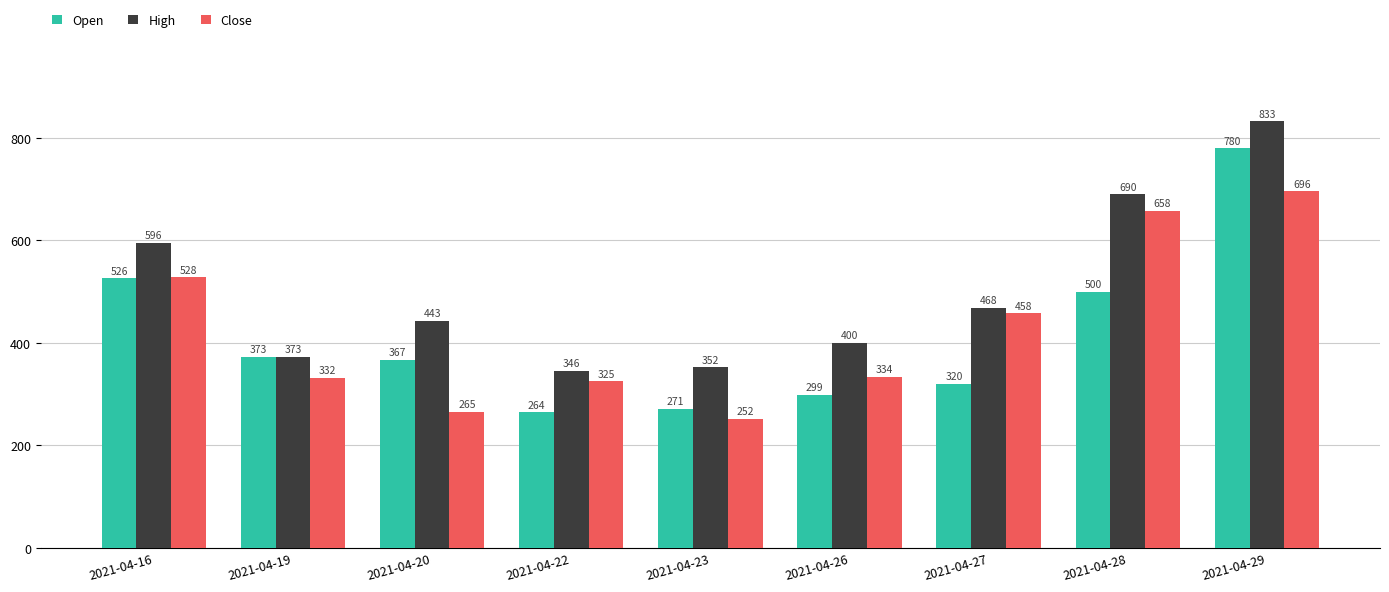

List the series in order of their overall mean, lowest first.

Open, Close, High